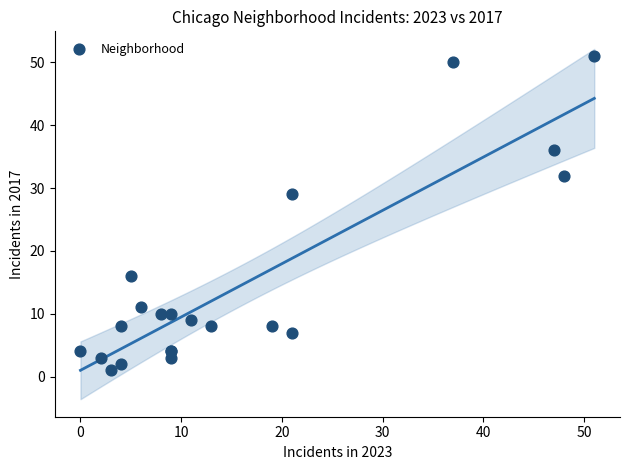

What Y value in the scatter plot is closest to 26?

29